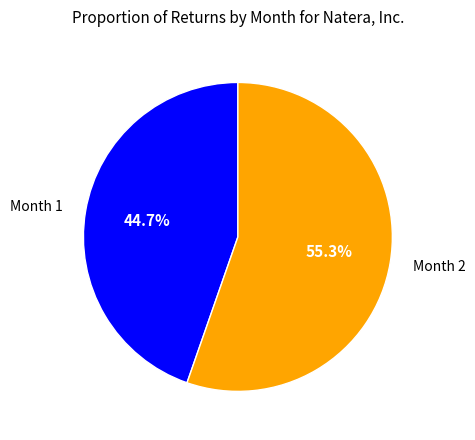

What percentage do Month 1 and Month 2 together represent?

100.0%